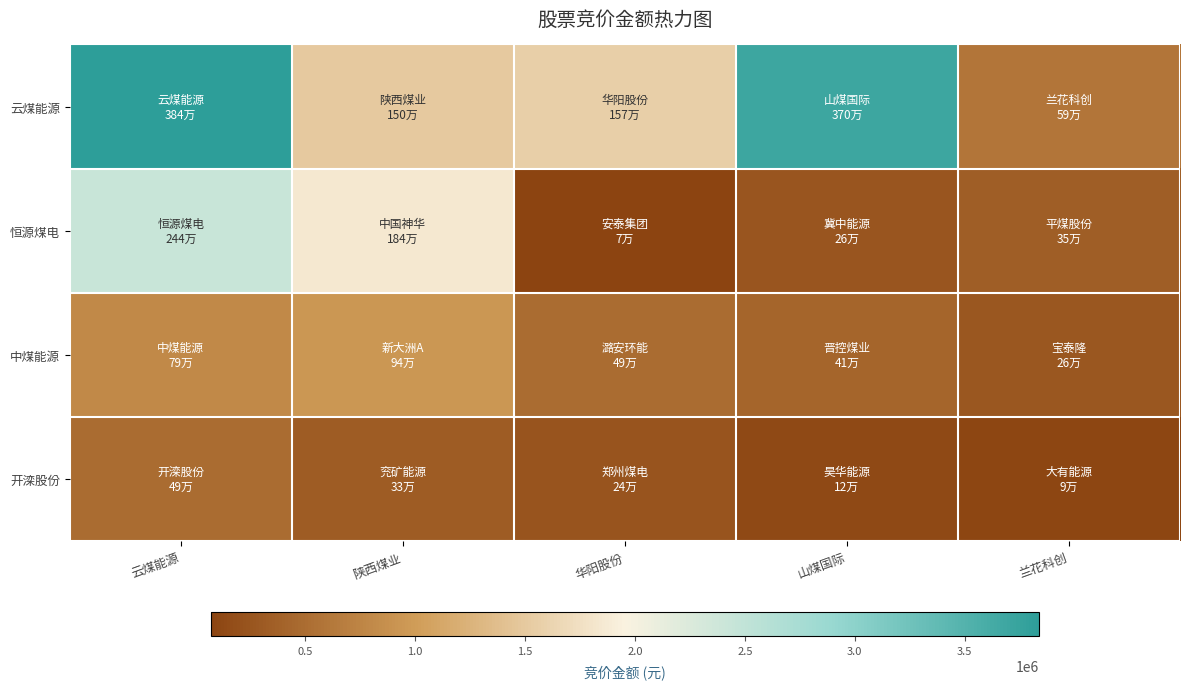

What is the difference between the highest and lowest values at 兰花科创?

503507